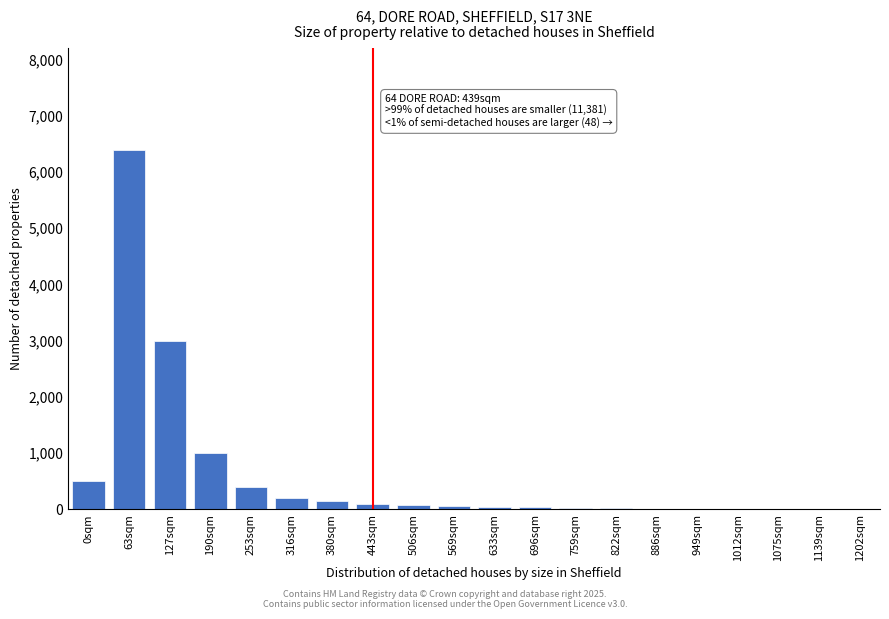

What is the maximum value shown in the chart?

6400